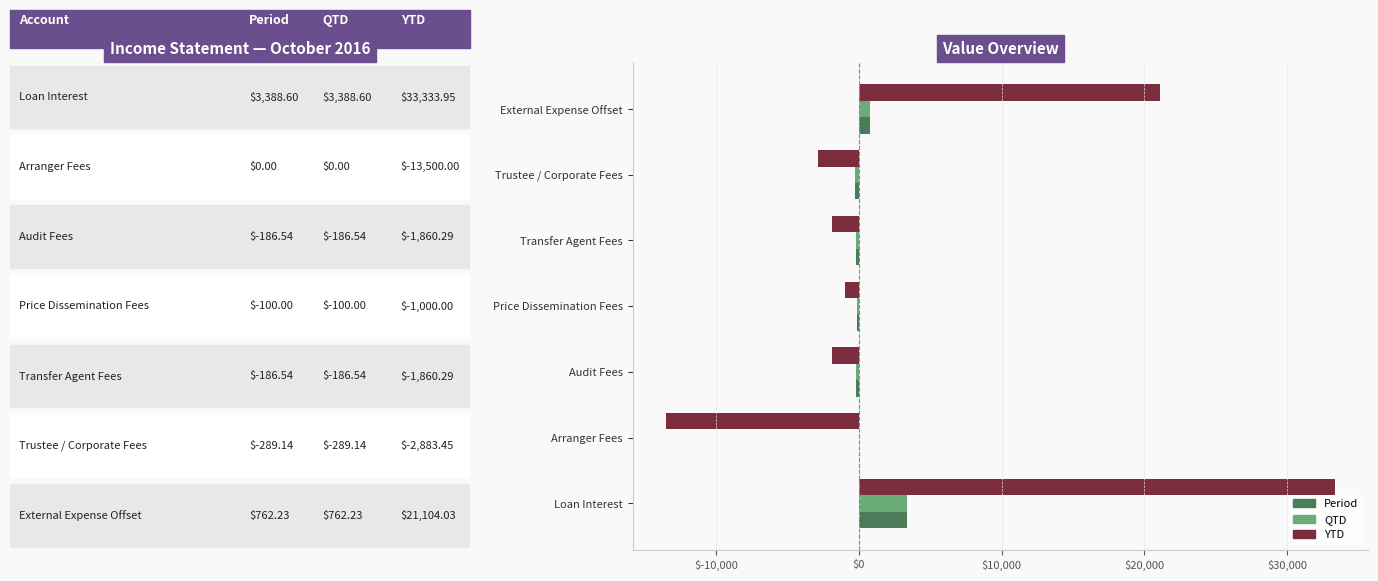

Which series has the largest range (max minus min)?

YTD